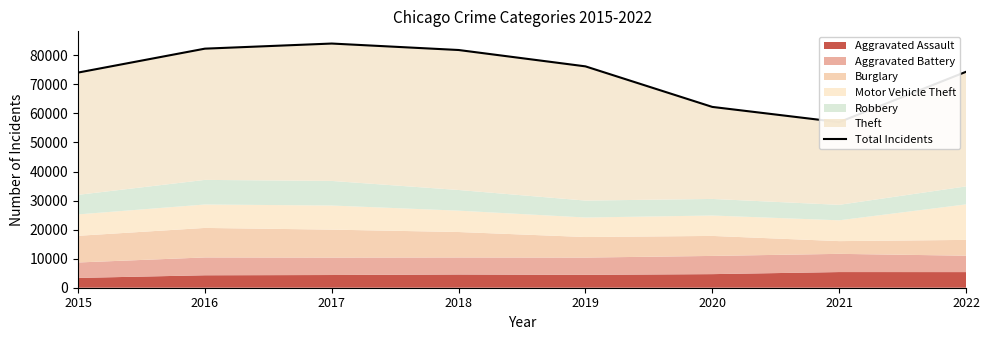

What is the difference between the maximum and minimum values?

27064